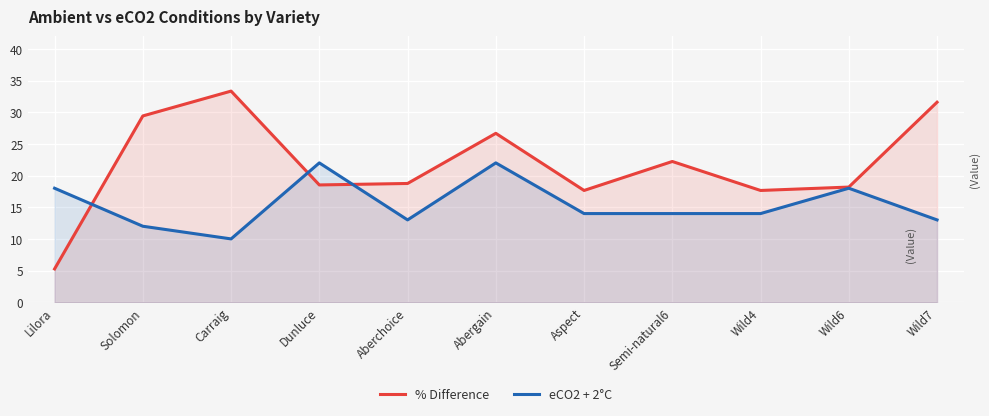

Which series has the widest spread of values?

% Difference